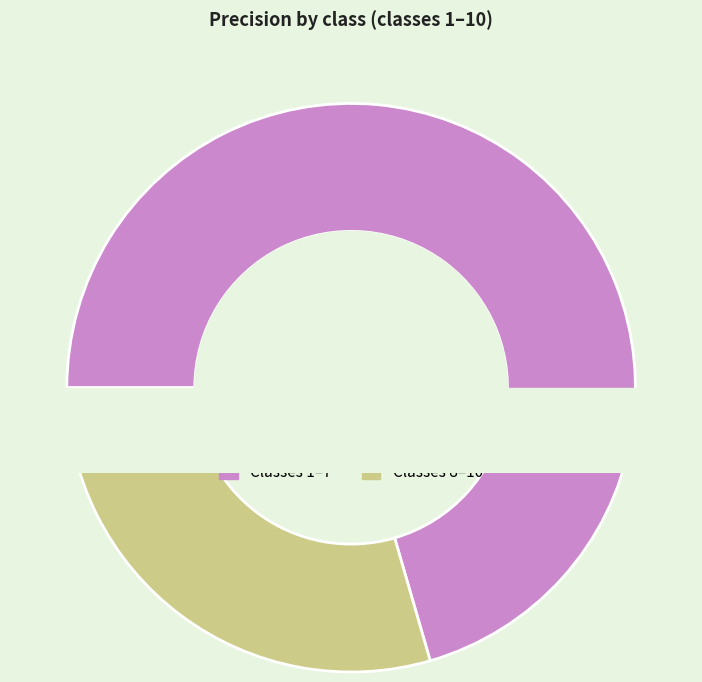

Does 7 account for over 50% of the chart?

No